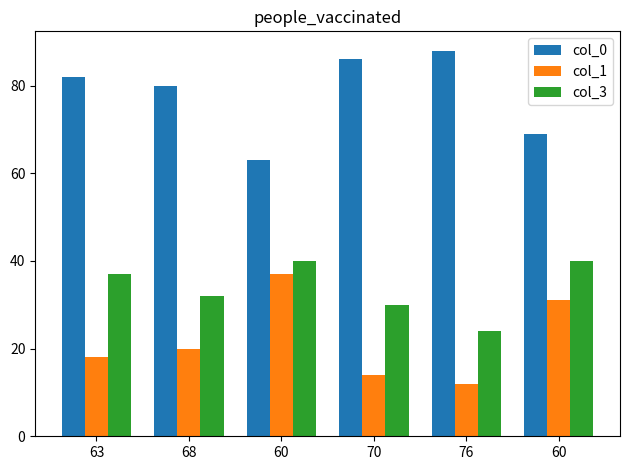

How many data points in col_1 are less than 20?

3